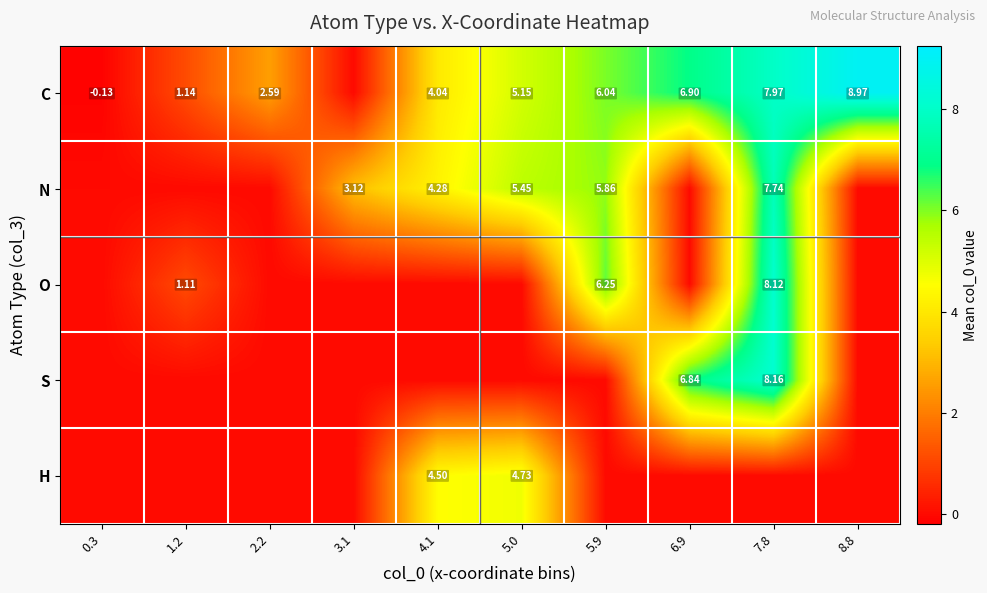

Which series has the largest range (max minus min)?

C